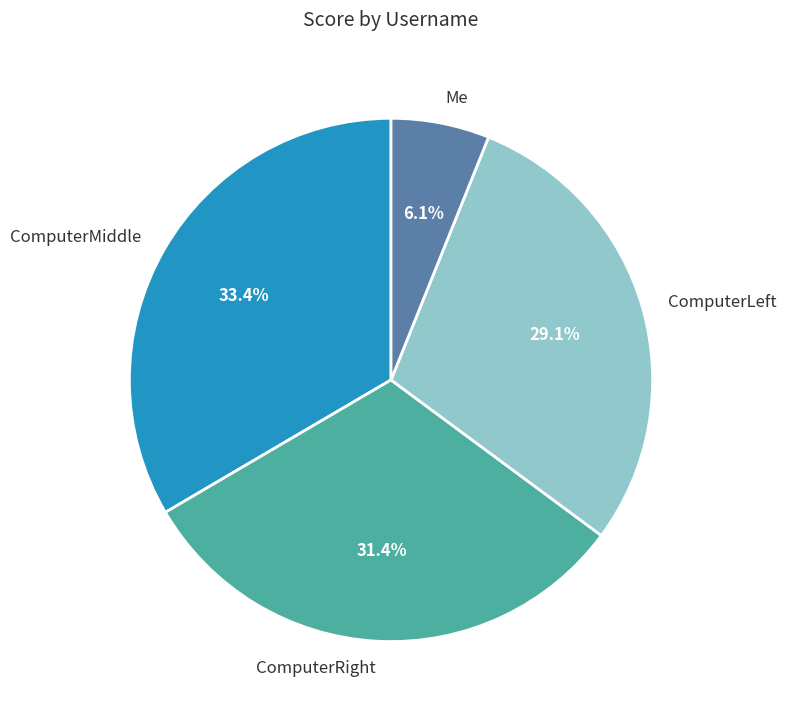

Does Me account for over 50% of the chart?

No